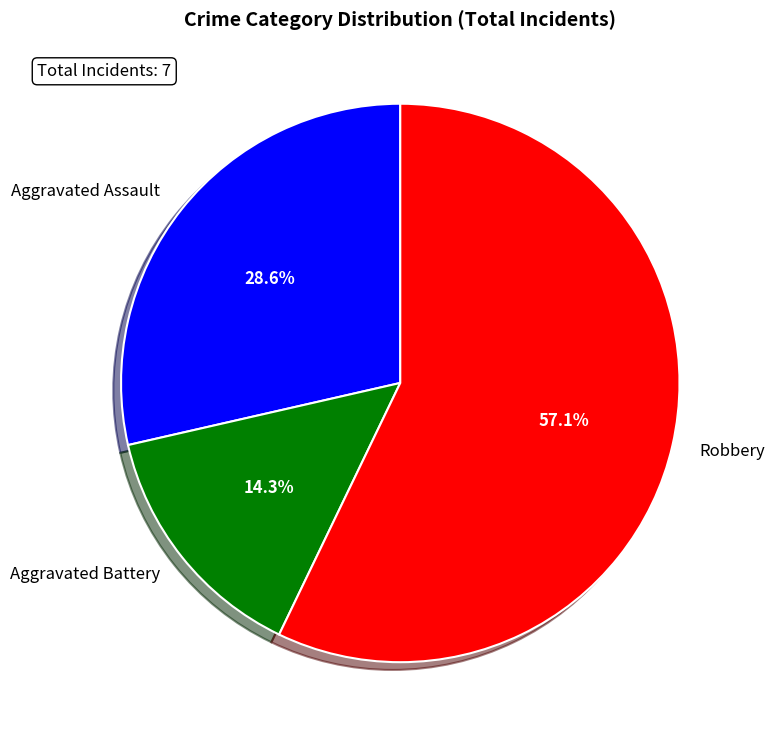

Approximately how many times larger is the value at Robbery compared to Aggravated Assault?

2.0